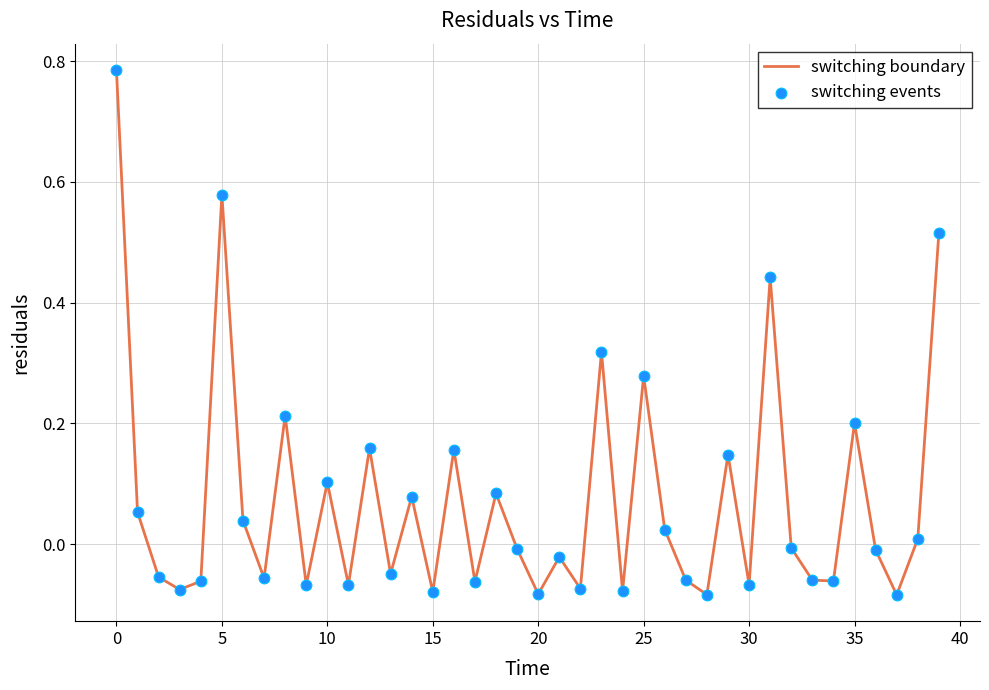

What is the difference between the maximum and minimum values?

0.9